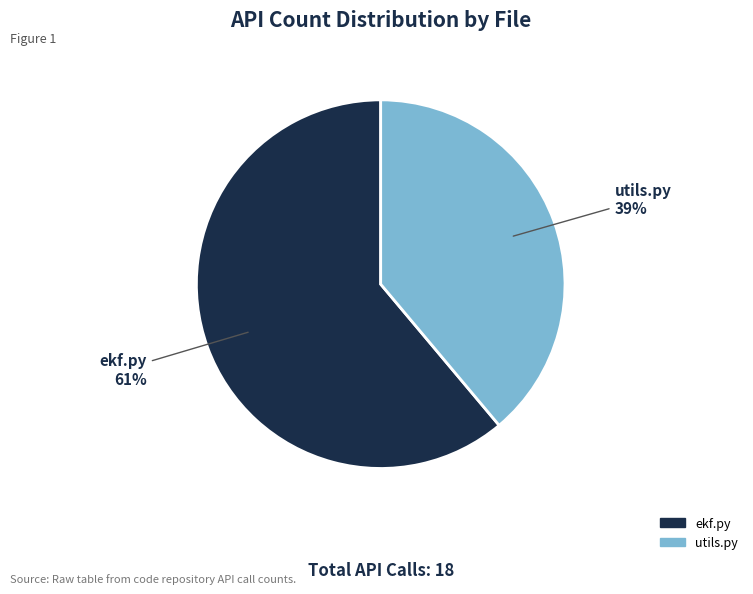

Is the sum of utils.py and ekf.py greater than half?

Yes